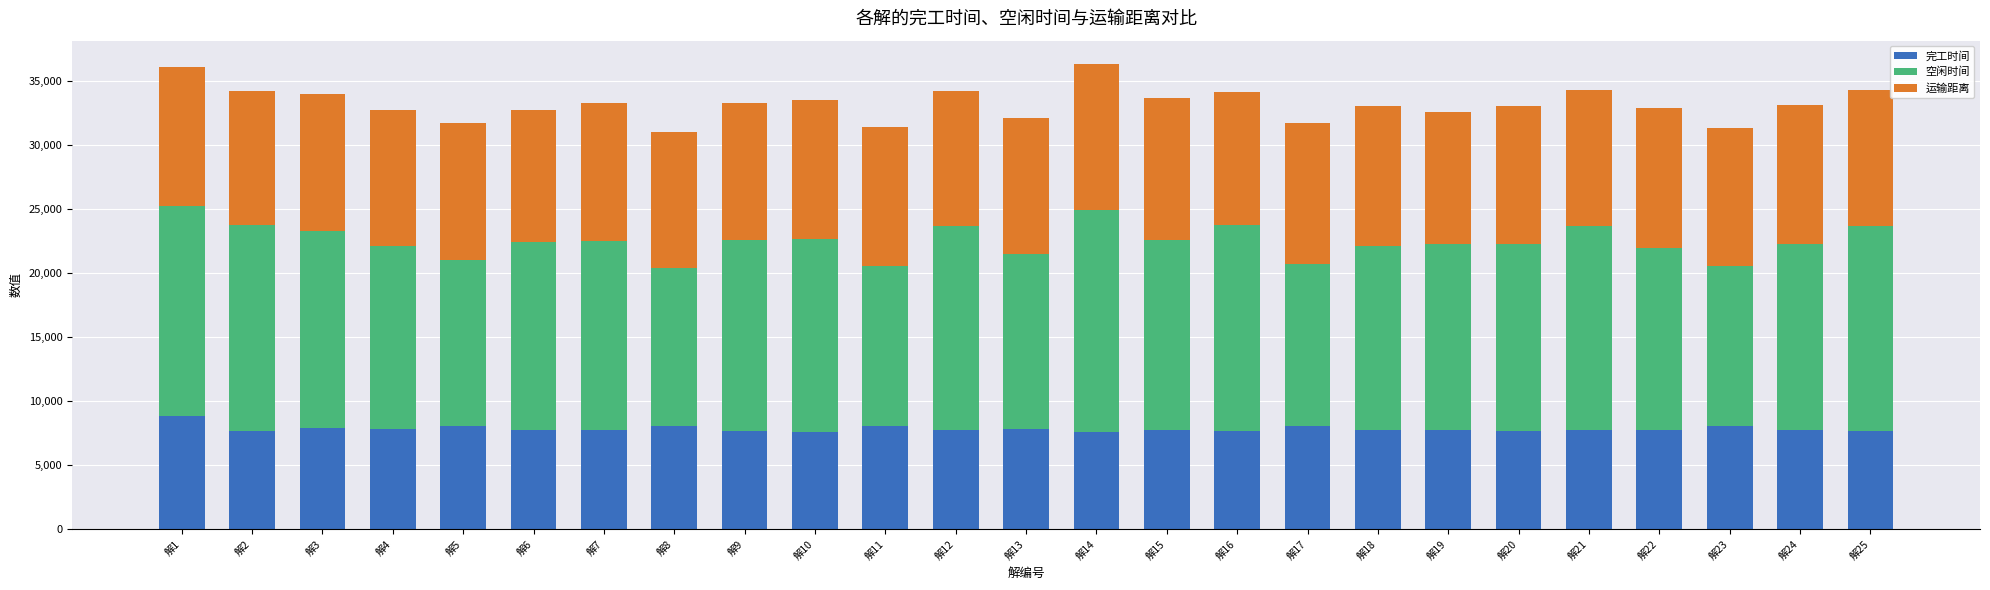

The value of 完工时间 at 解10 is 7567.2. True or false?

True